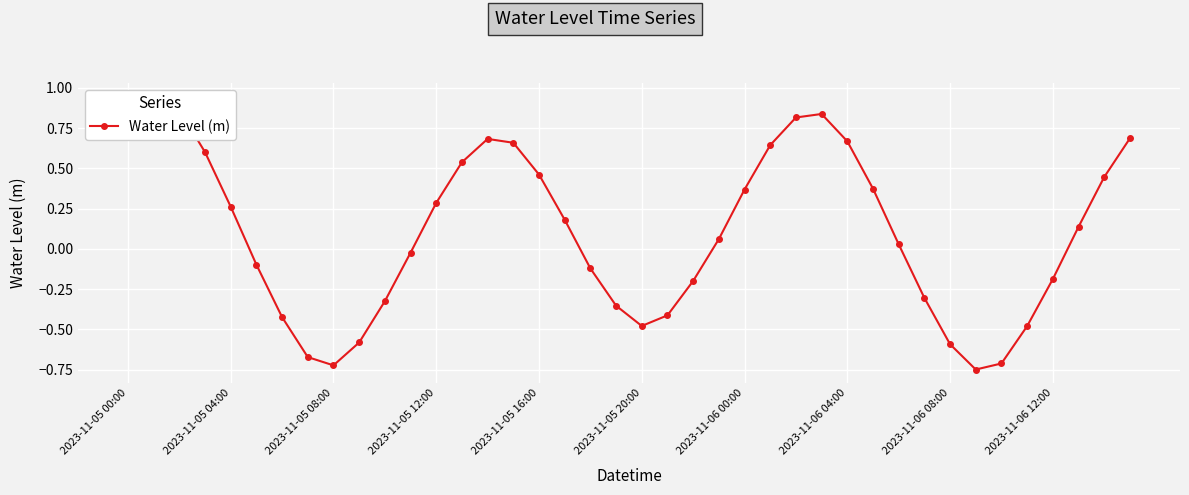

What is the average value?

0.1